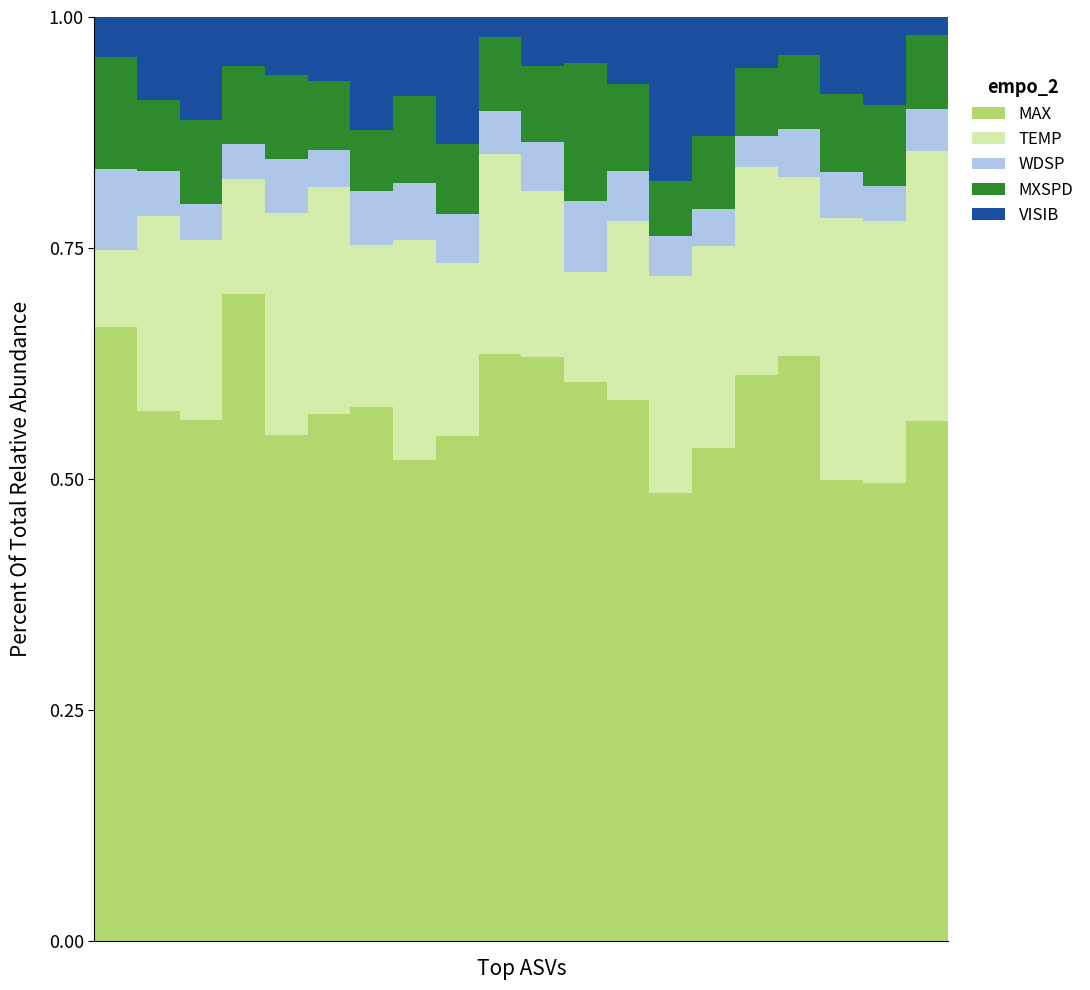

Does the chart contain any negative values?

No